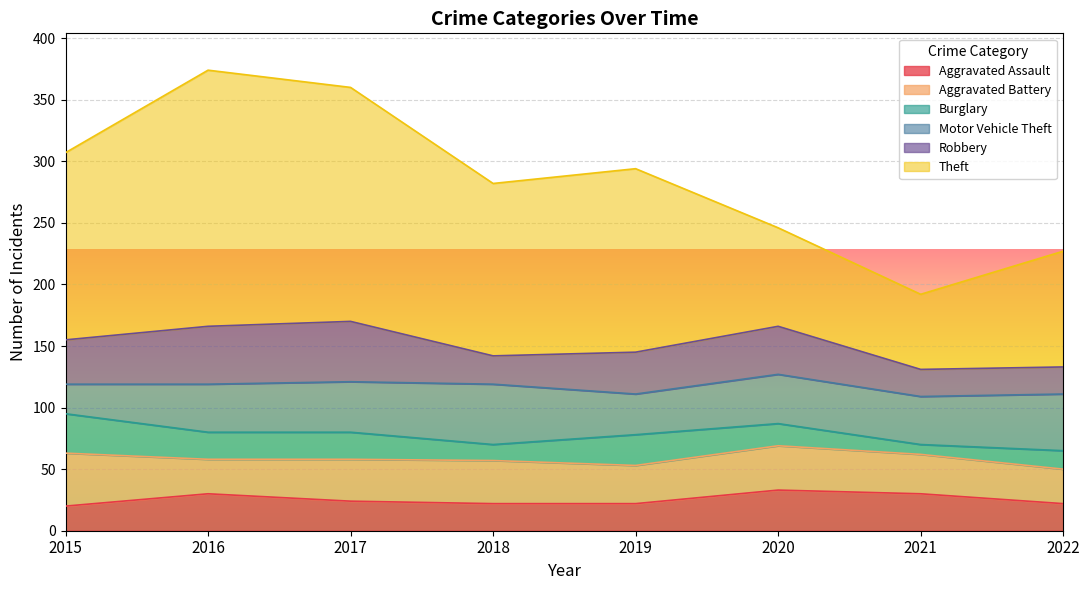

Which series ends up on top after the final intersection of Robbery and Motor Vehicle Theft?

Motor Vehicle Theft